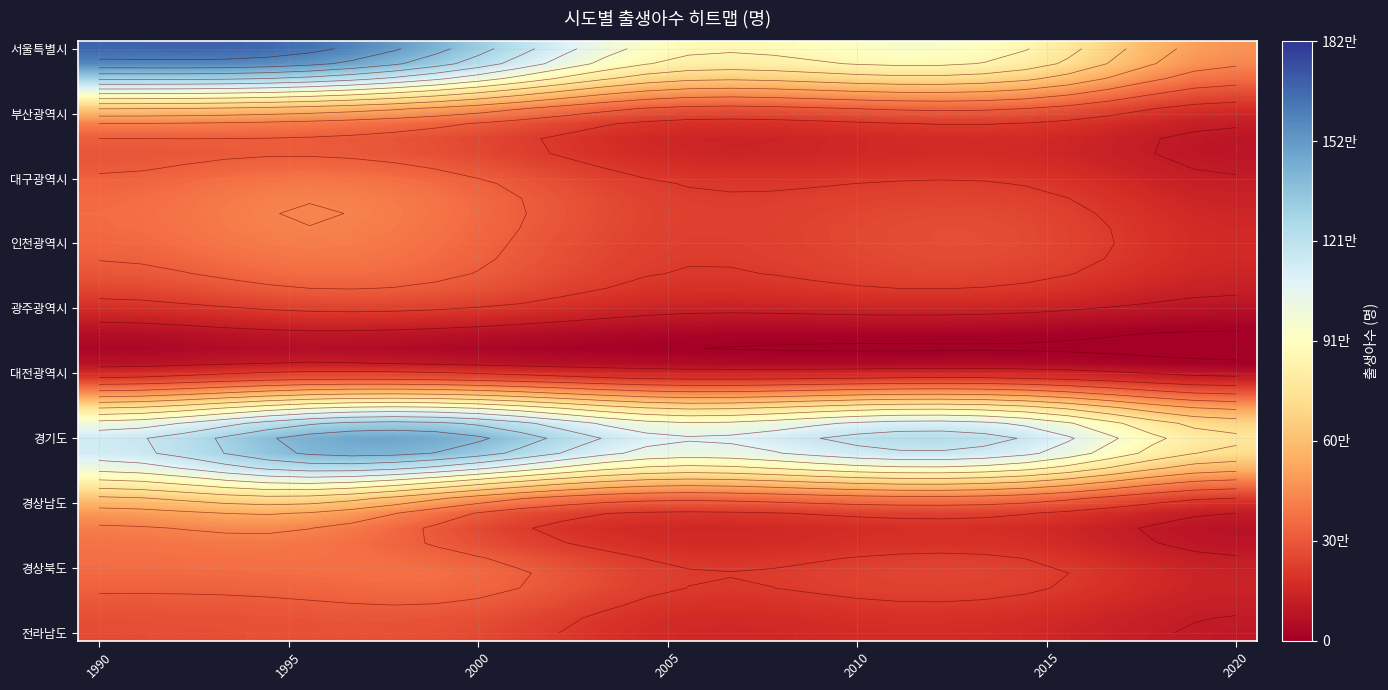

Which series has the largest range (max minus min)?

서울특별시